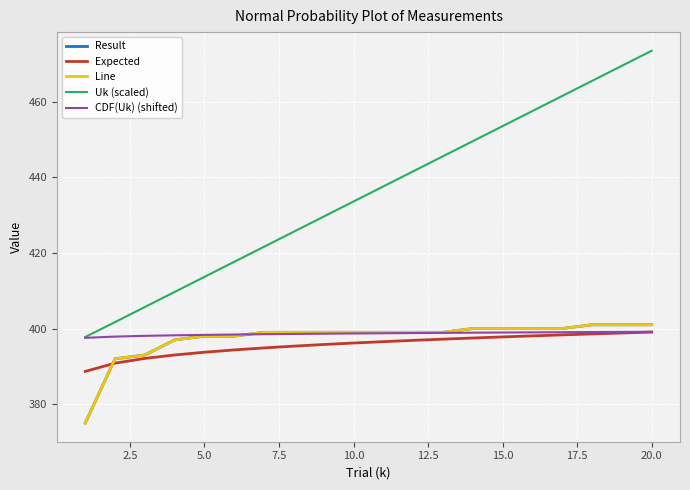

Does the chart display data point markers on the line(s)?

No